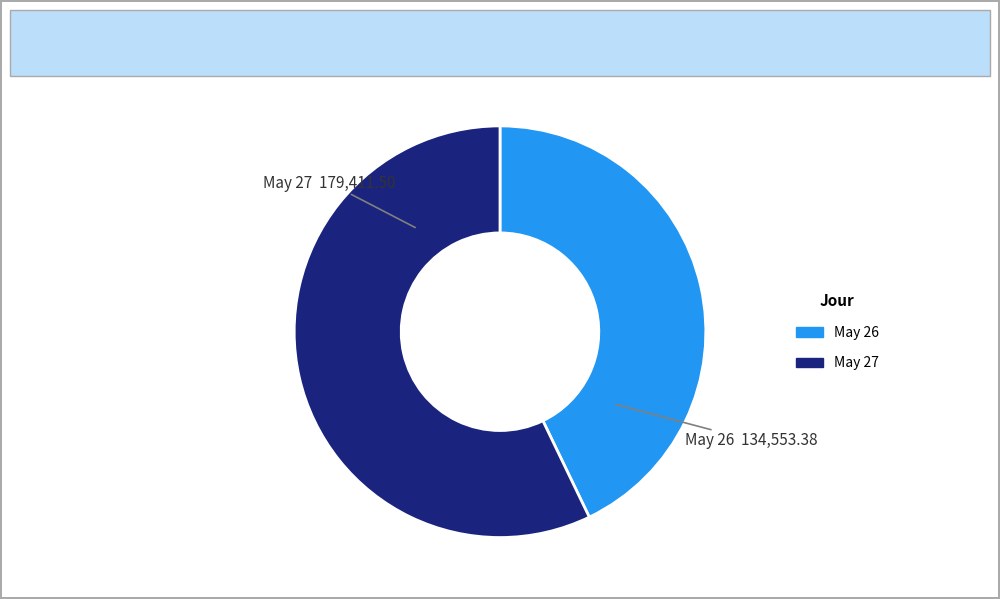

Is there any slice that represents more than half of the pie?

Yes